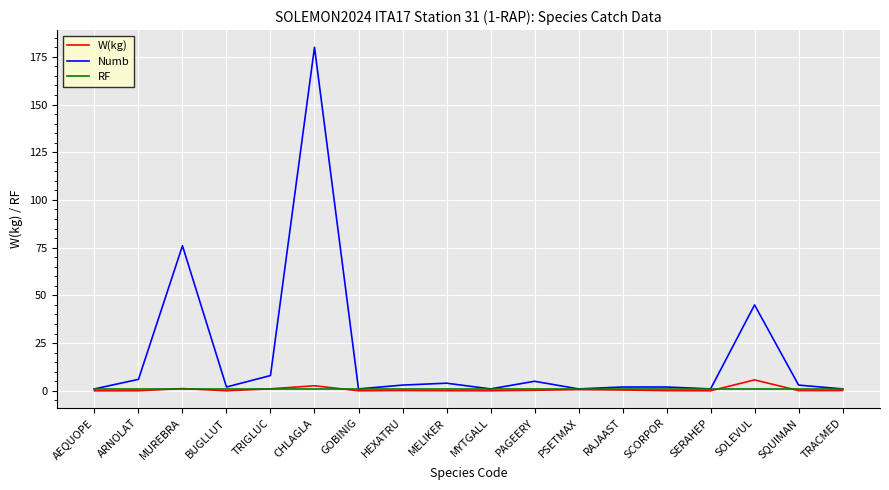

What is the difference between the highest and lowest values at CHLAGLA?

179.0